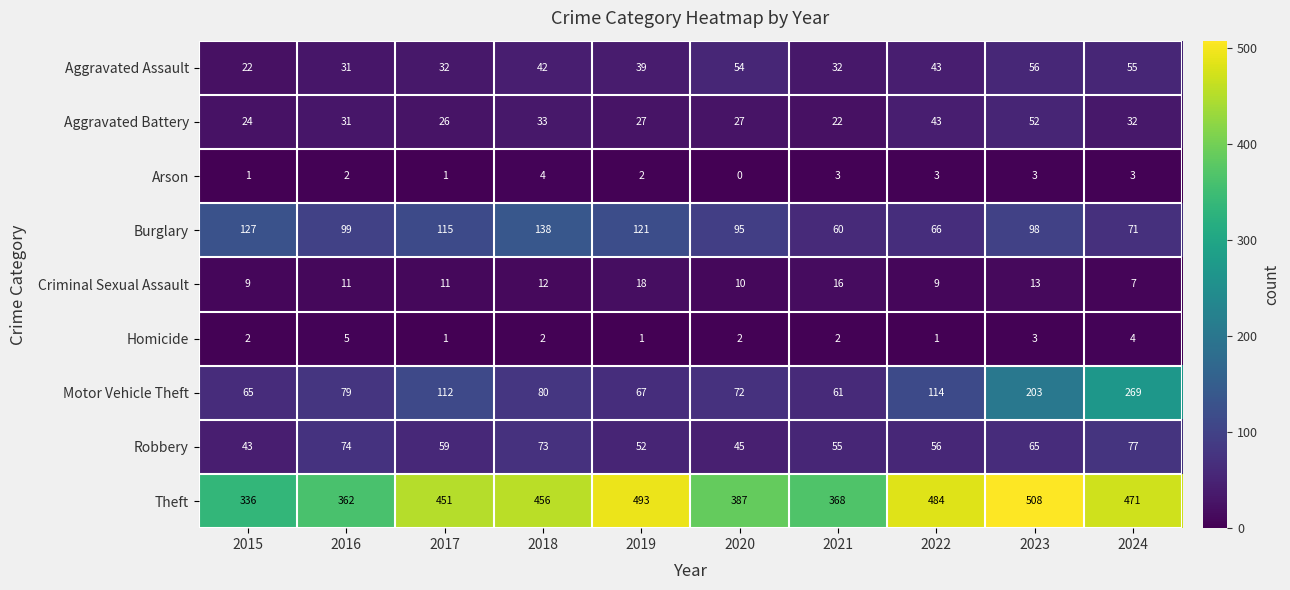

What is the sum of all Aggravated Assault values?

406